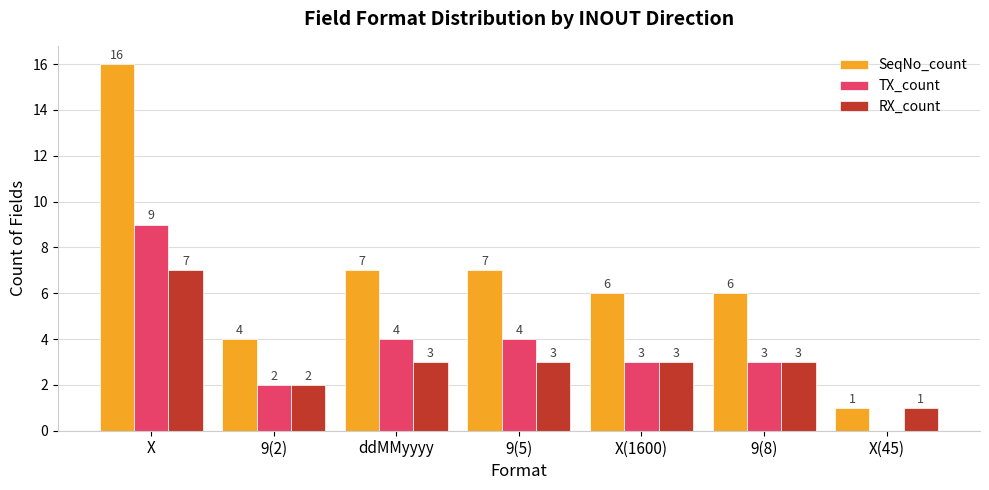

Which category has the highest value in the RX_count series?

X